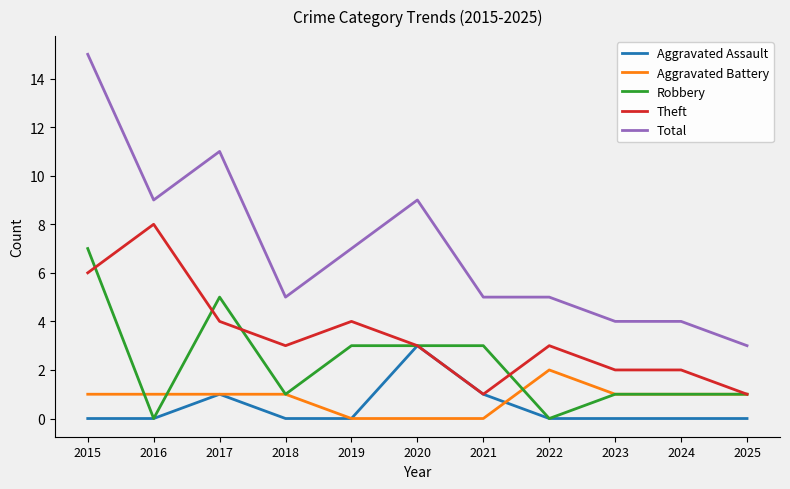

What value does the Theft series have at 2025?

1